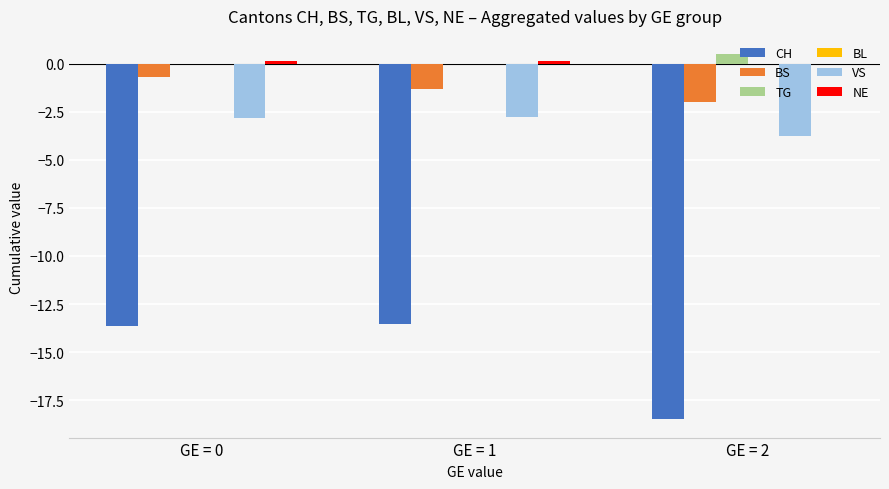

What is the sum of the TG values at GE = 2 and GE = 0?

0.5